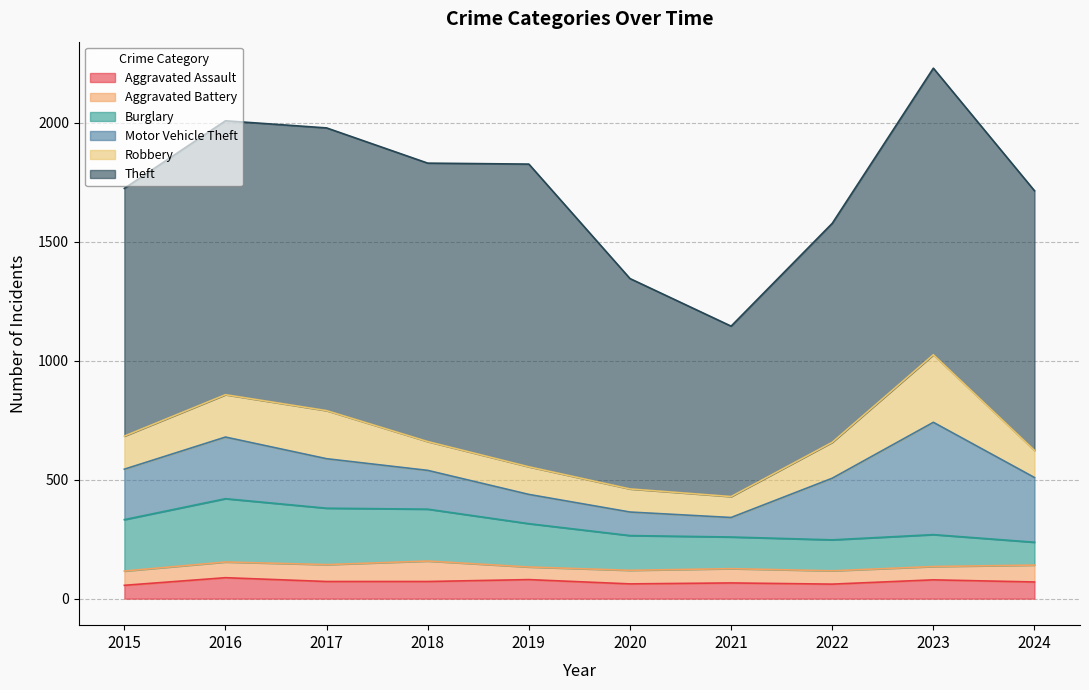

True or false: Theft and Aggravated Assault intersect in this chart.

False